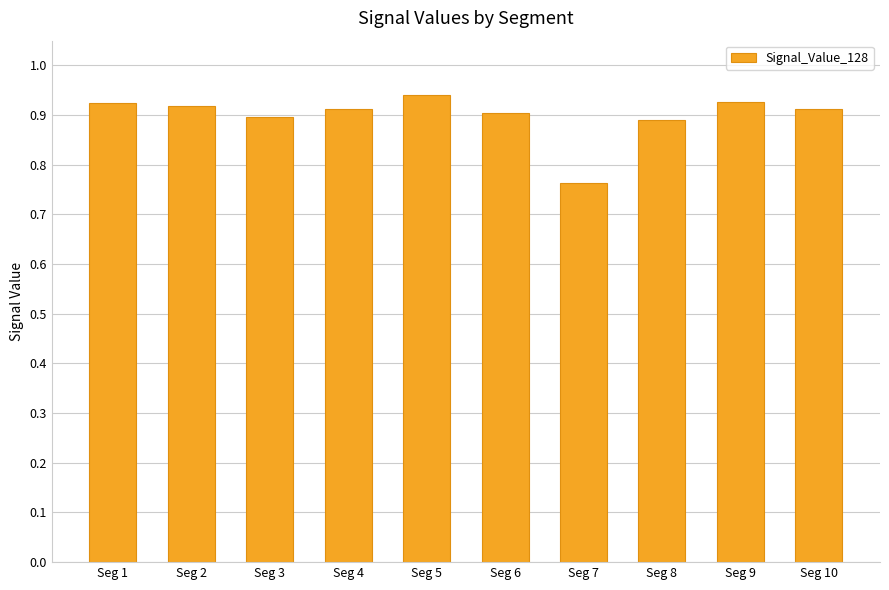

What is the sum of all values?

9.0